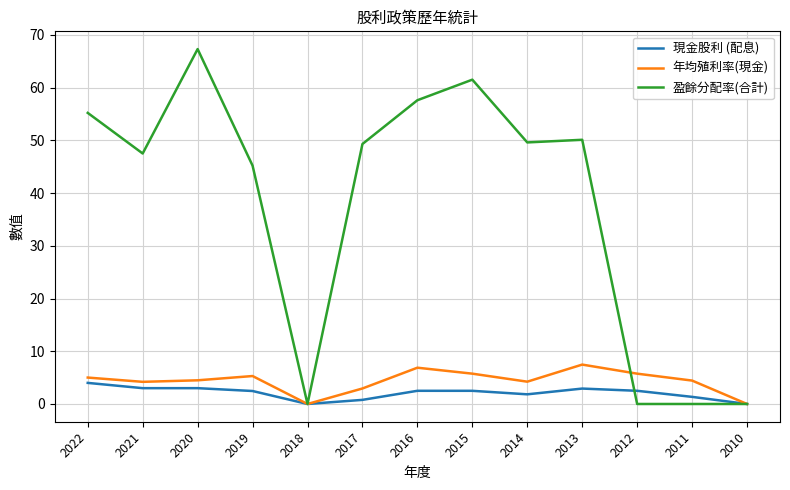

Is this an area chart (filled region under the line)?

No